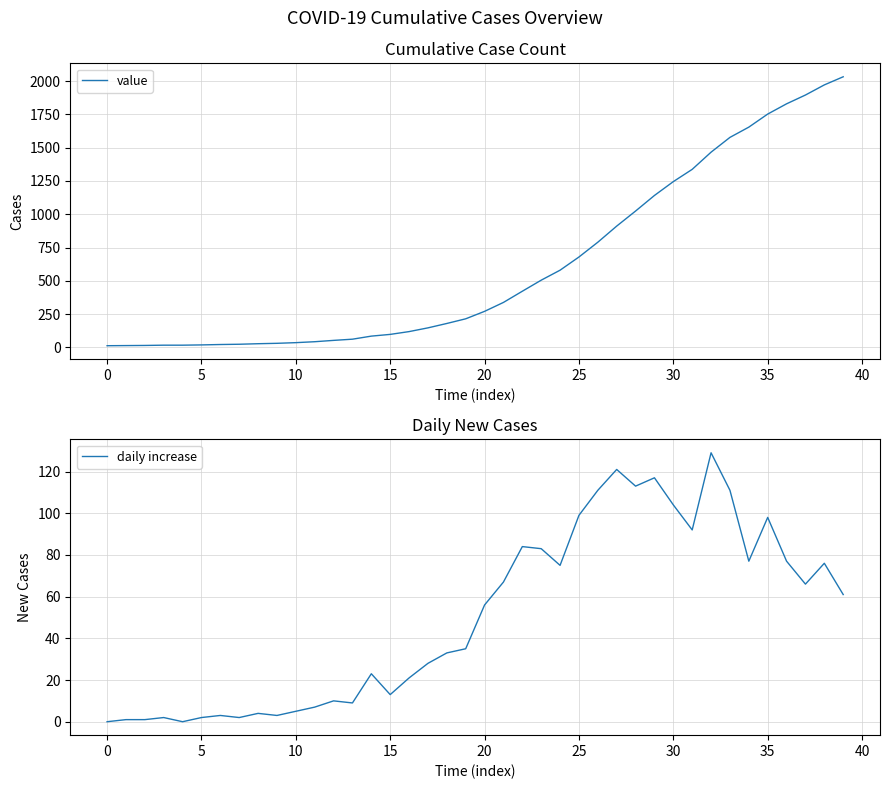

At which label does daily increase first exceed 56?

21